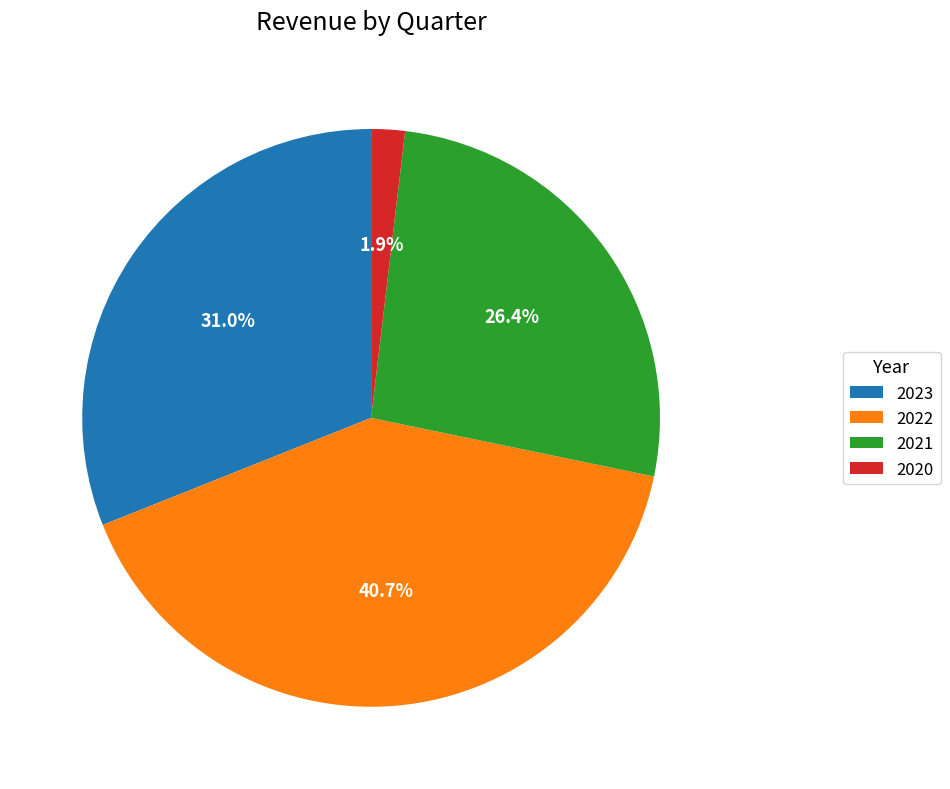

Combined, what portion of the pie is 2022 and 2021?

67.1%